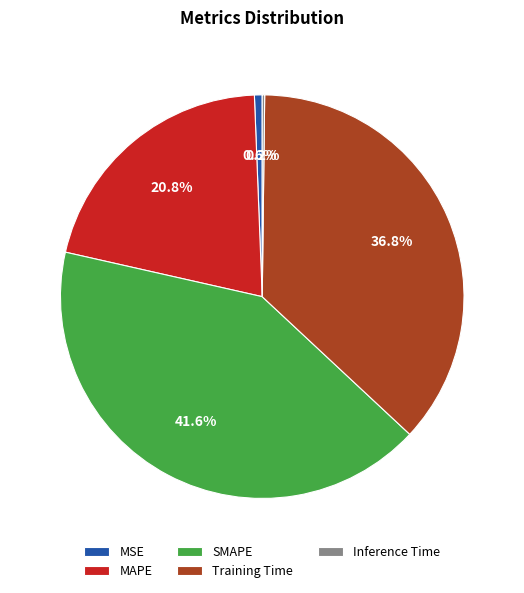

Between MSE and Training Time, which is larger?

Training Time